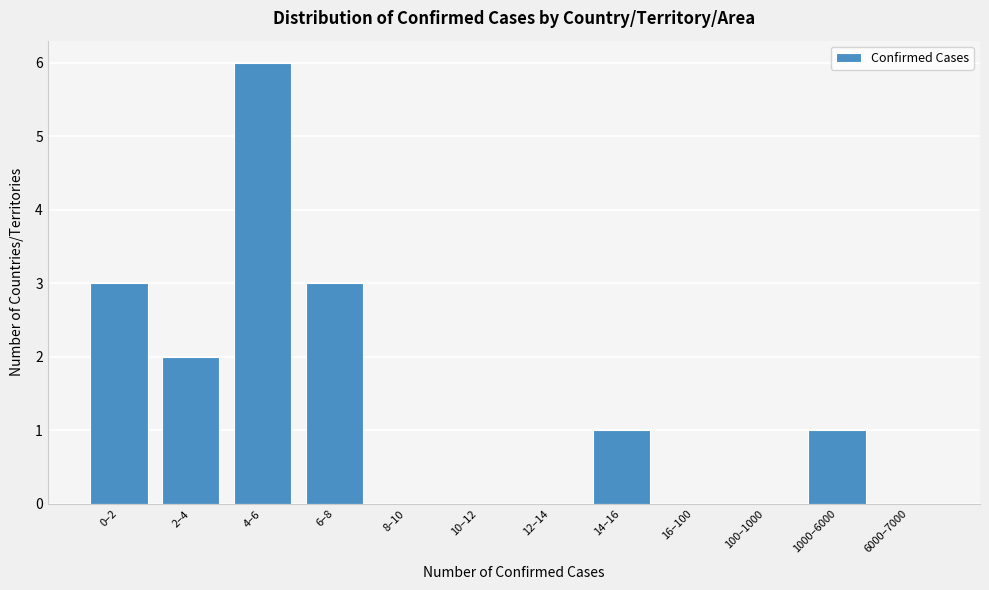

Reading left to right, extract all data points from this chart.

0–2=3	2–4=2	4–6=6	6–8=3	8–10=0	10–12=0	12–14=0	14–16=1	16–100=0	100–1000=0	1000–6000=1	6000–7000=0